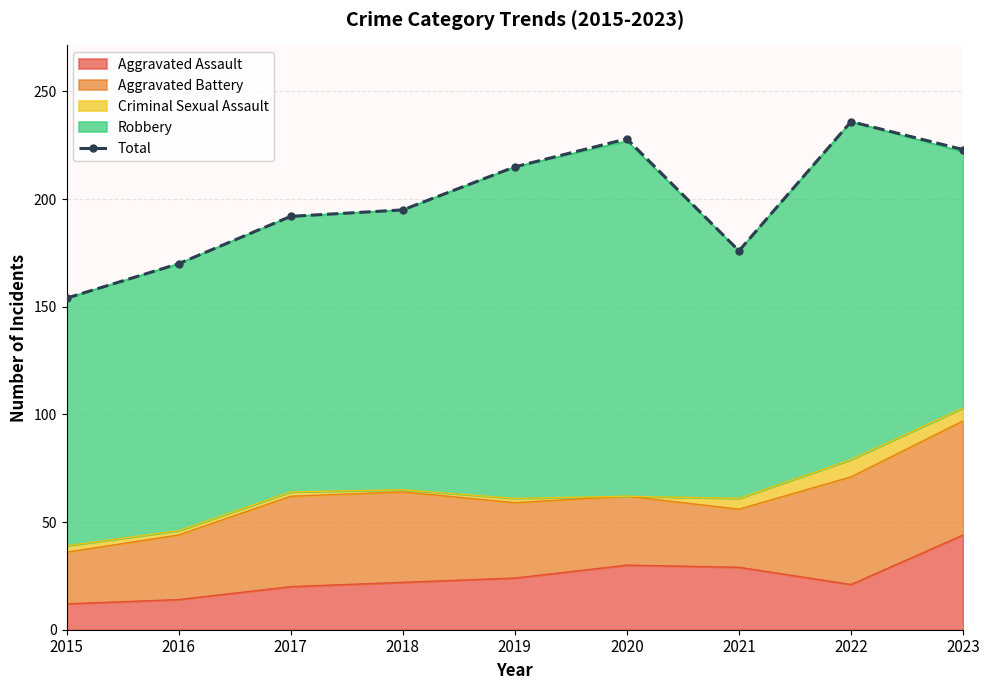

How many categories are shown in the chart?

9